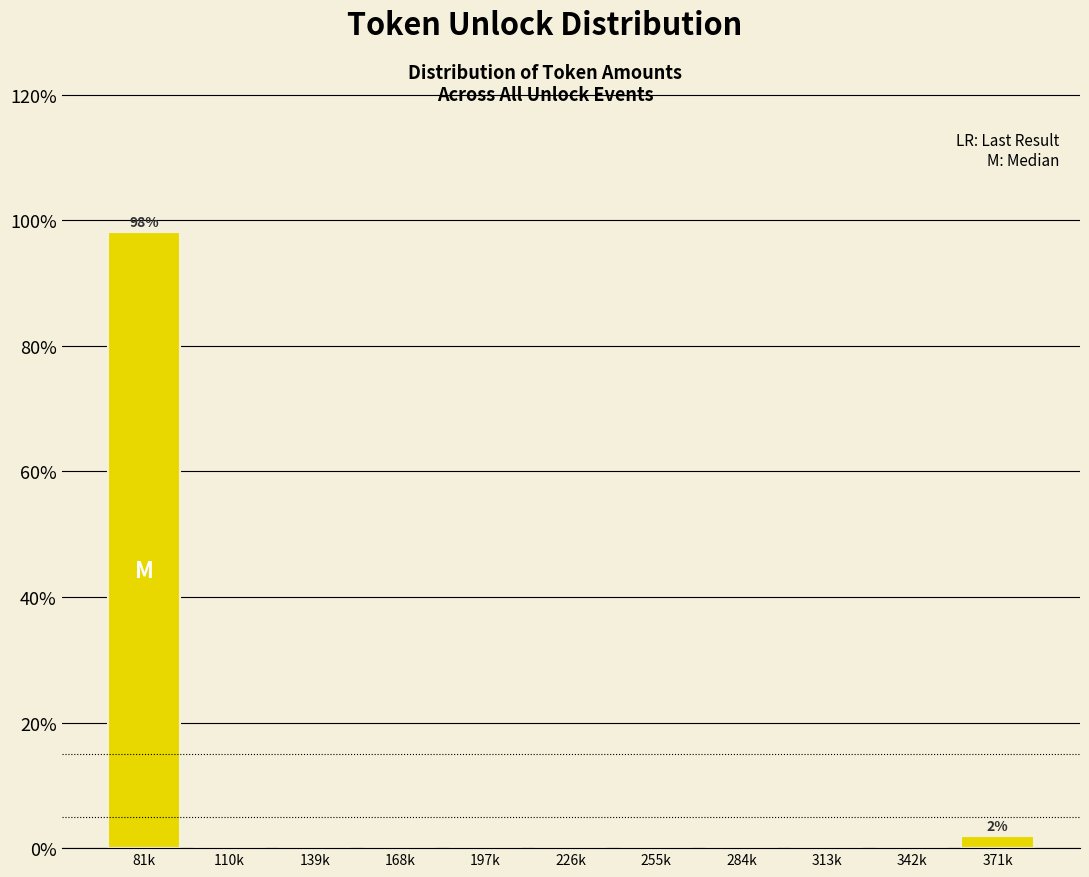

Reading right to left, list all the values displayed in this chart.

371k=1.9	342k=0.0	313k=0.0	284k=0.0	255k=0.0	226k=0.0	197k=0.0	168k=0.0	139k=0.0	110k=0.0	81k=98.1